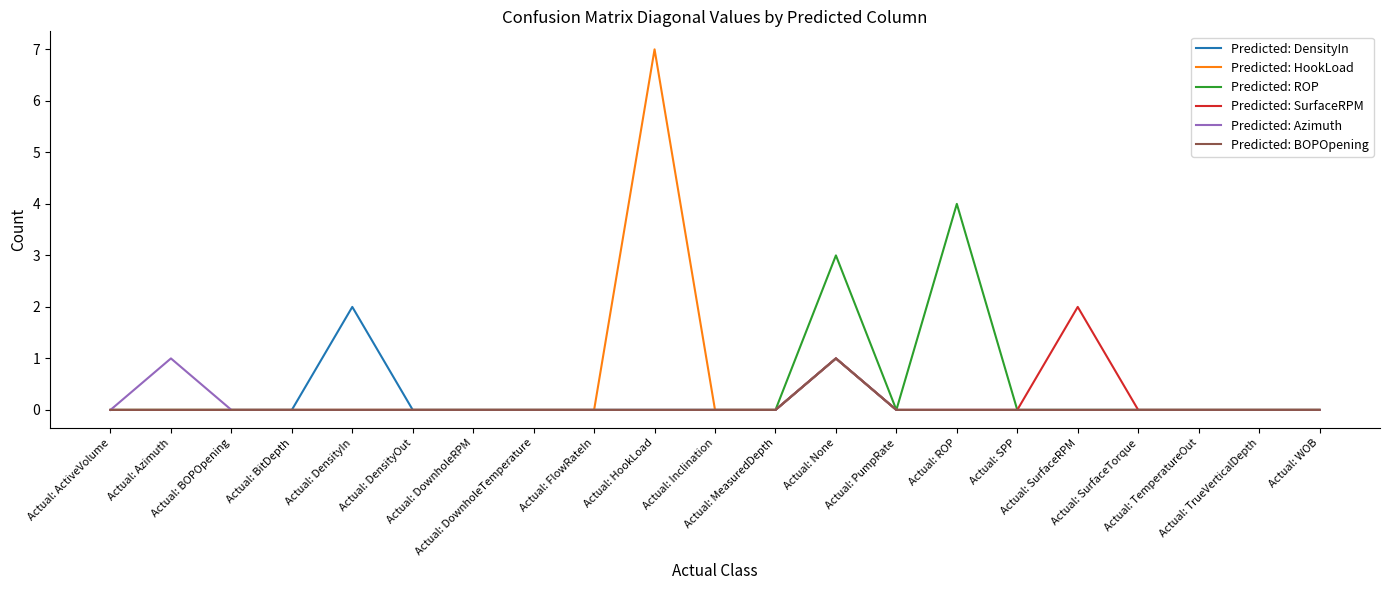

Which series has the largest range (max minus min)?

Predicted: HookLoad